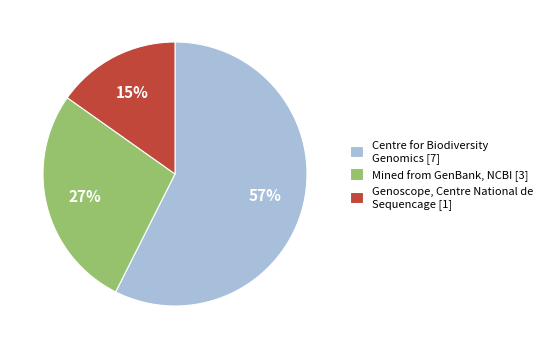

To the nearest percent, what percentage of the pie is Mined from GenBank, NCBI [3]?

27%